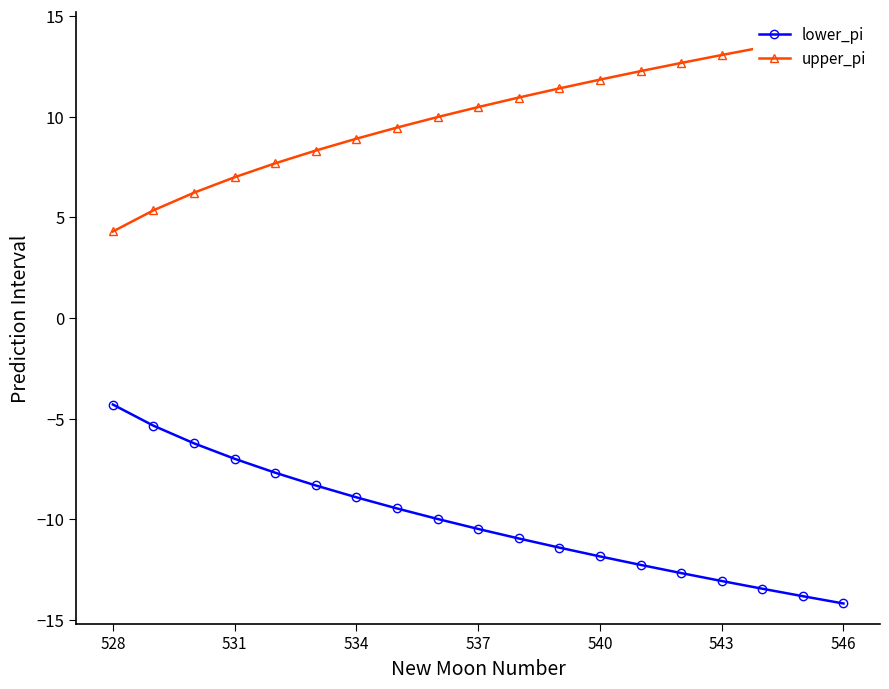

True or false: lower_pi has a value of -7.6 at 528.

False